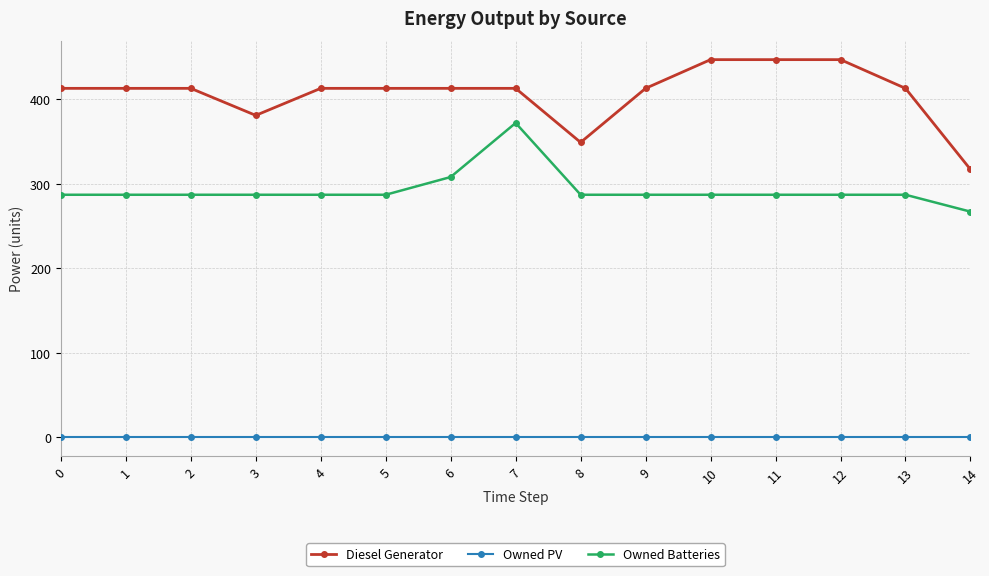

What is the average value of the Diesel Generator series?

407